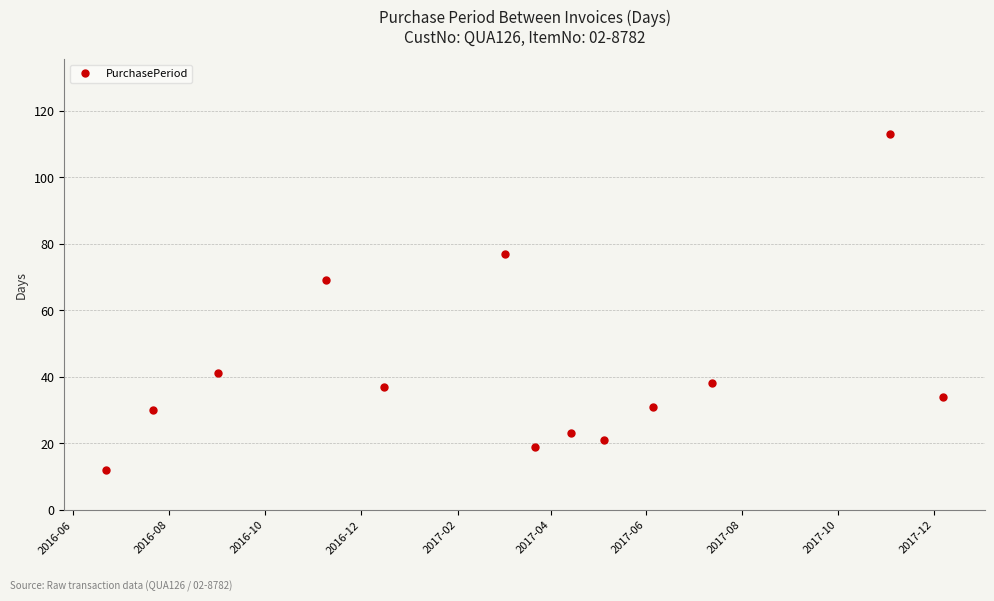

True or false: there are more than 1 points higher than both neighbors.

True